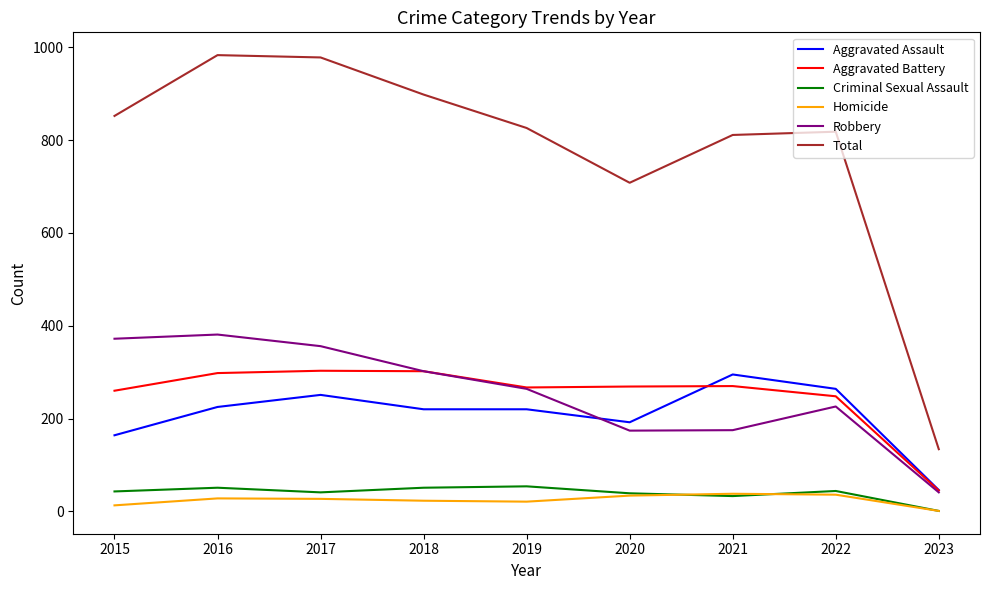

Is it true that Criminal Sexual Assault equals 43 at 2015?

True